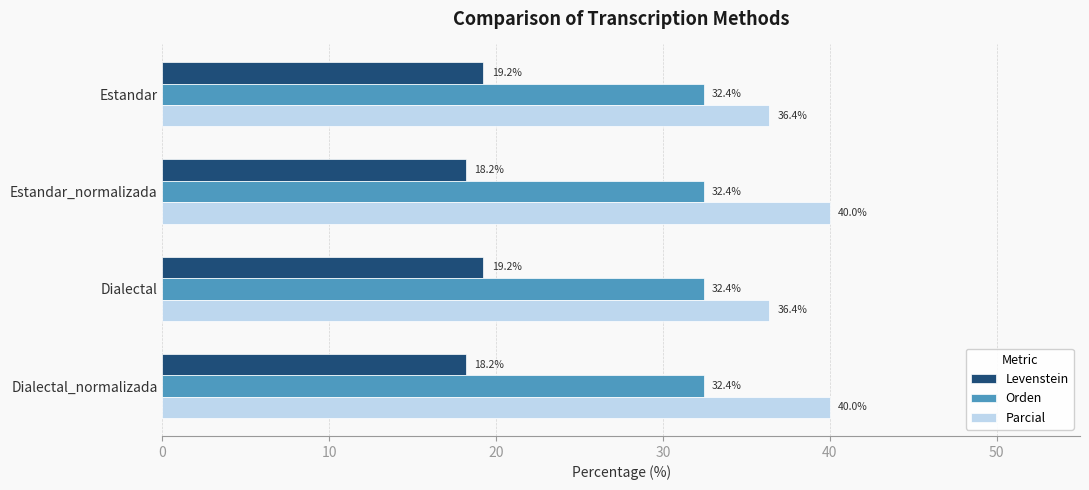

Rank the series by their maximum value, from lowest to highest.

Levenstein, Orden, Parcial